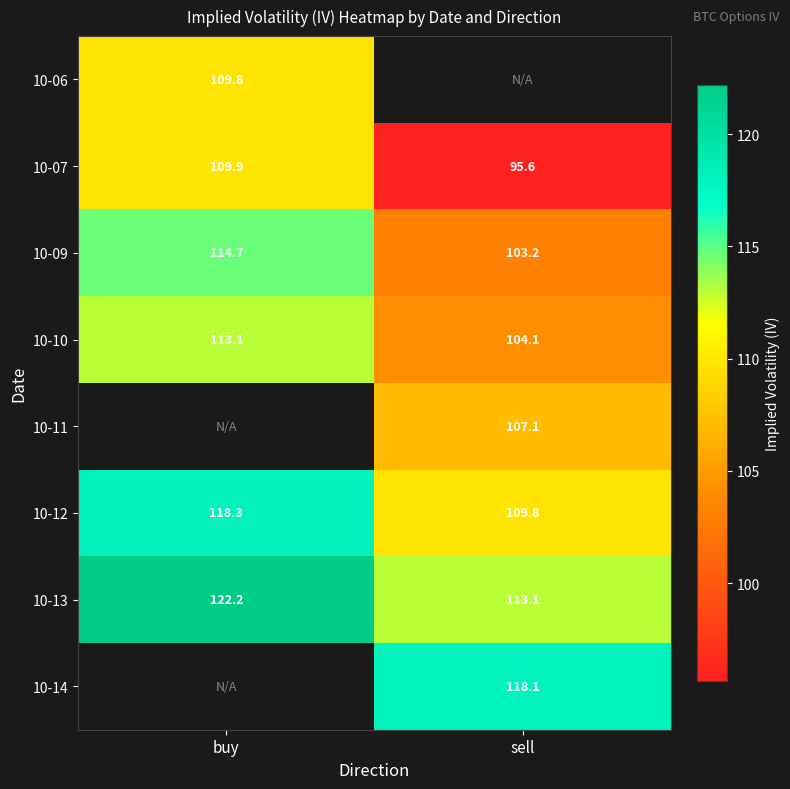

Rank the categories by 10-12 value from highest to lowest.

buy, sell